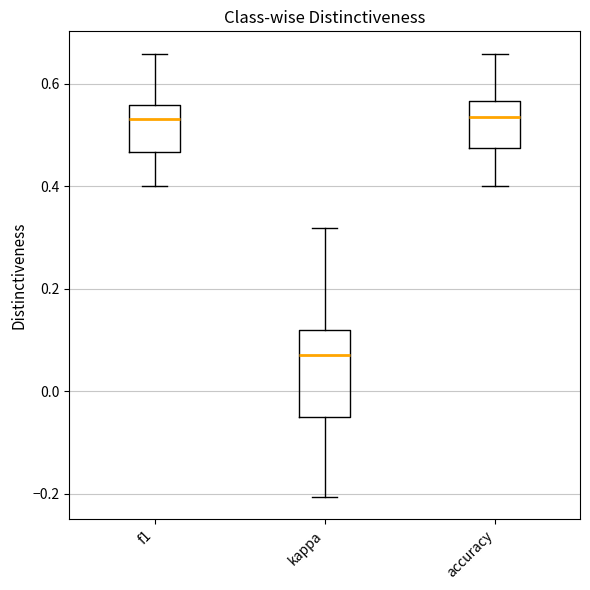

Reading left to right, transcribe this box plot: for each box, give where its median line is, the range the box spans, and where its two whiskers end, as read against the y-axis. The values are not printed on the chart, so give them approximately, as read against the axis.

f1: median 0.54, box 0.46 to 0.56, whiskers 0.40 to 0.66
kappa: median 0.08, box -0.04 to 0.12, whiskers -0.20 to 0.32
accuracy: median 0.54, box 0.48 to 0.56, whiskers 0.40 to 0.66